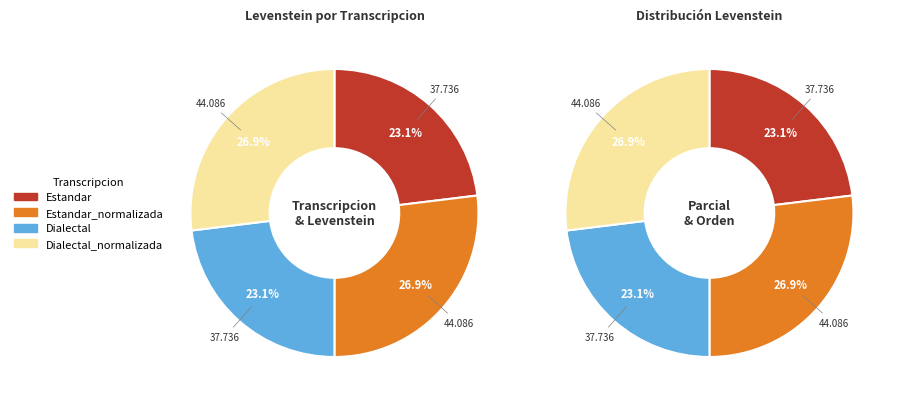

To the nearest percent, what is the difference between the Dialectal and Estandar_normalizada slice percentages?

4%